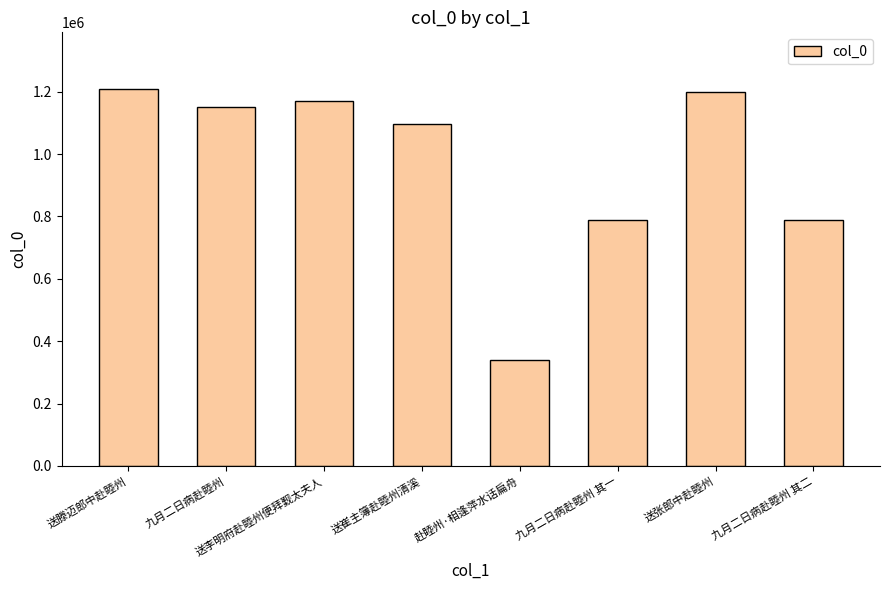

Where does the data first go above 1150509?

送滕迈郎中赴睦州